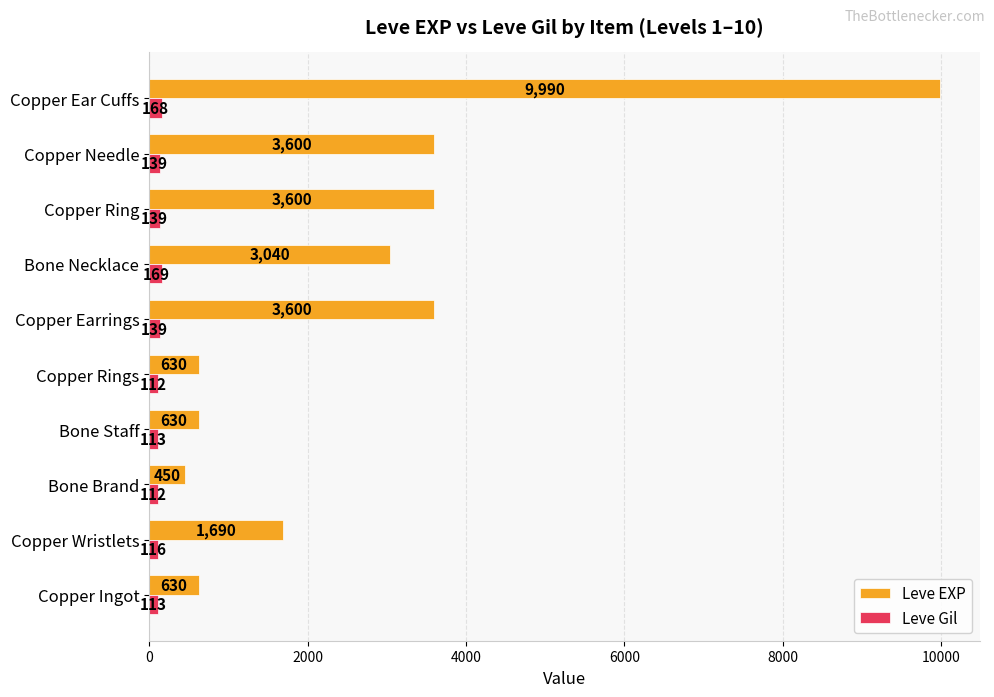

What is the minimum value for Leve EXP?

450